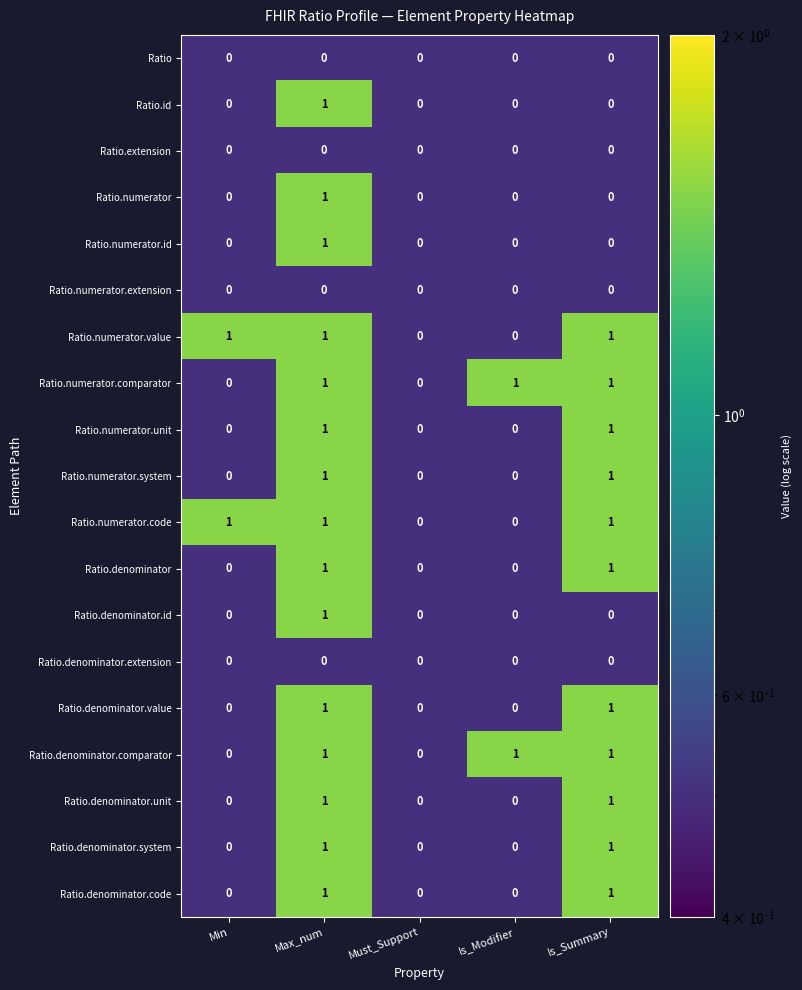

Is it true that Ratio.numerator.unit equals 0 at Must_Support?

True